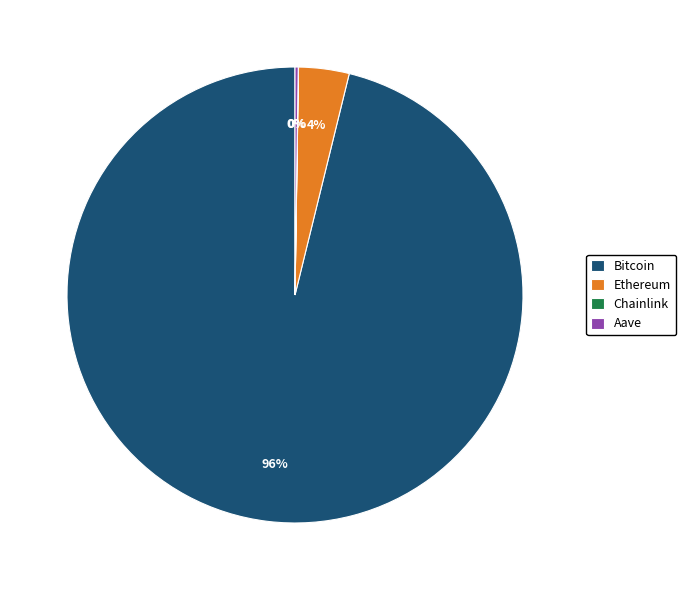

Which category has the biggest portion of the pie?

Bitcoin